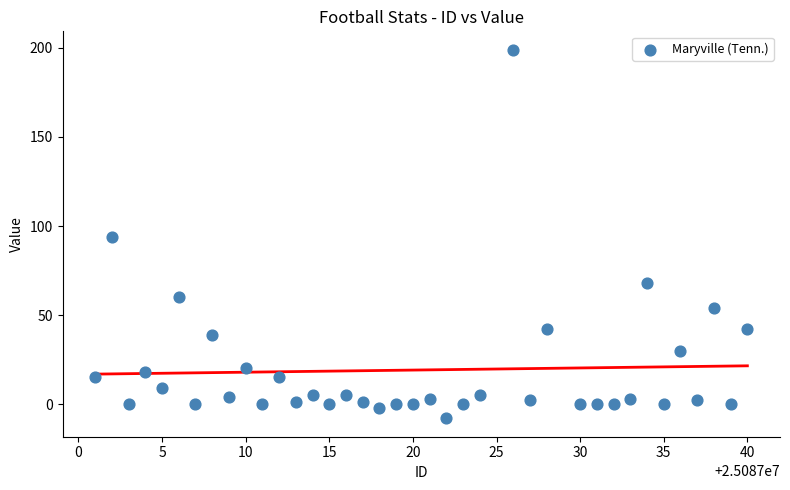

What is the range of X values (max minus min)?

39